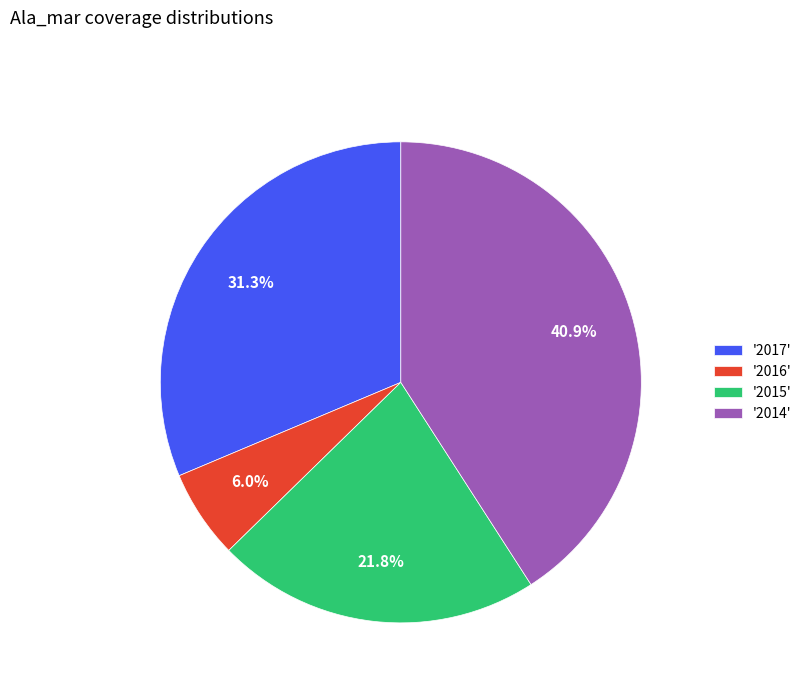

What is the largest slice in the pie chart?

'2014'